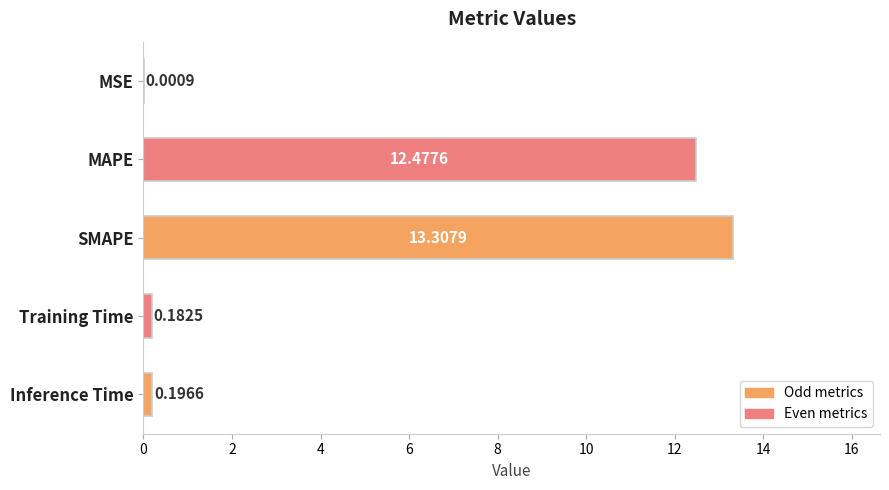

How many distinct data groups are displayed?

1